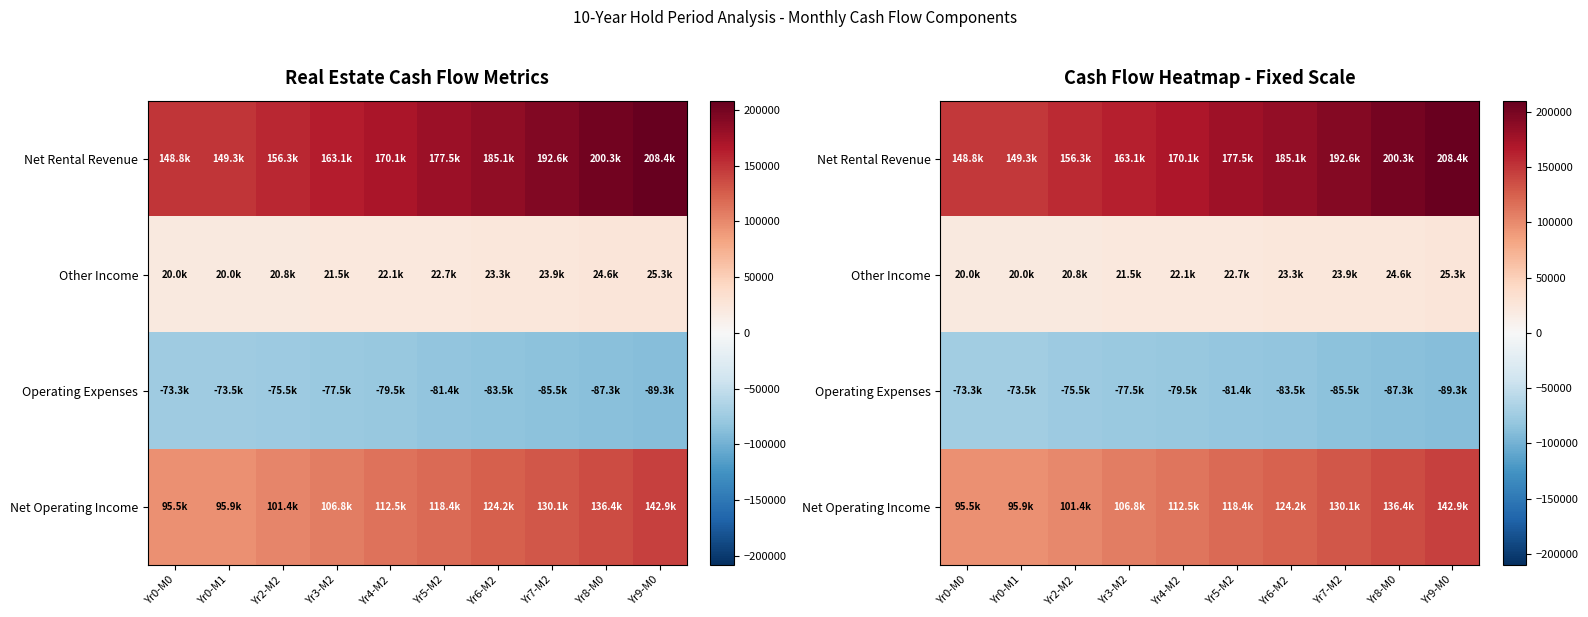

What value does the Net Operating Income series have at Yr6-M2?

124153.2